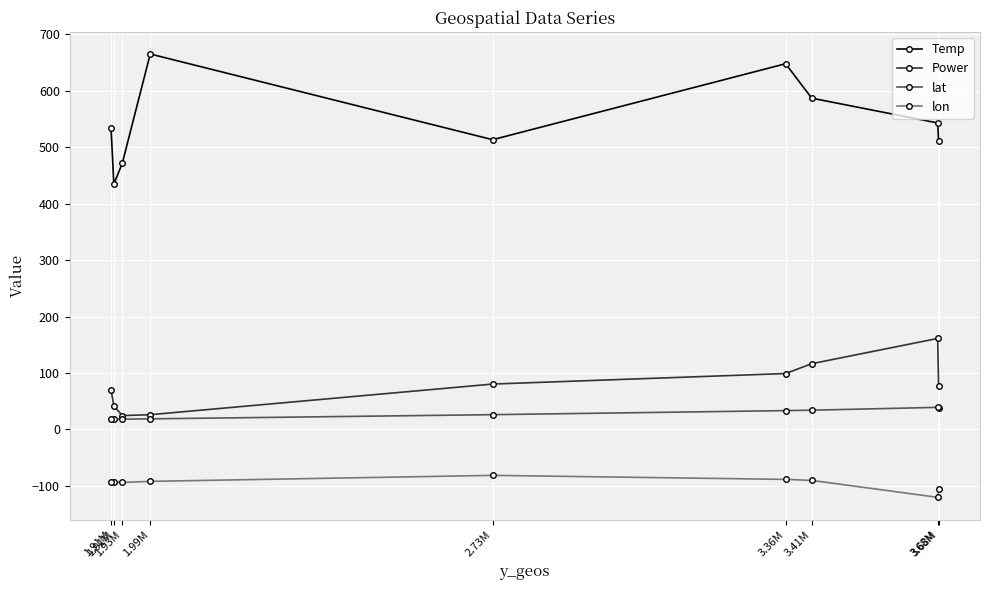

How many interior local valleys does the lon series have?

2